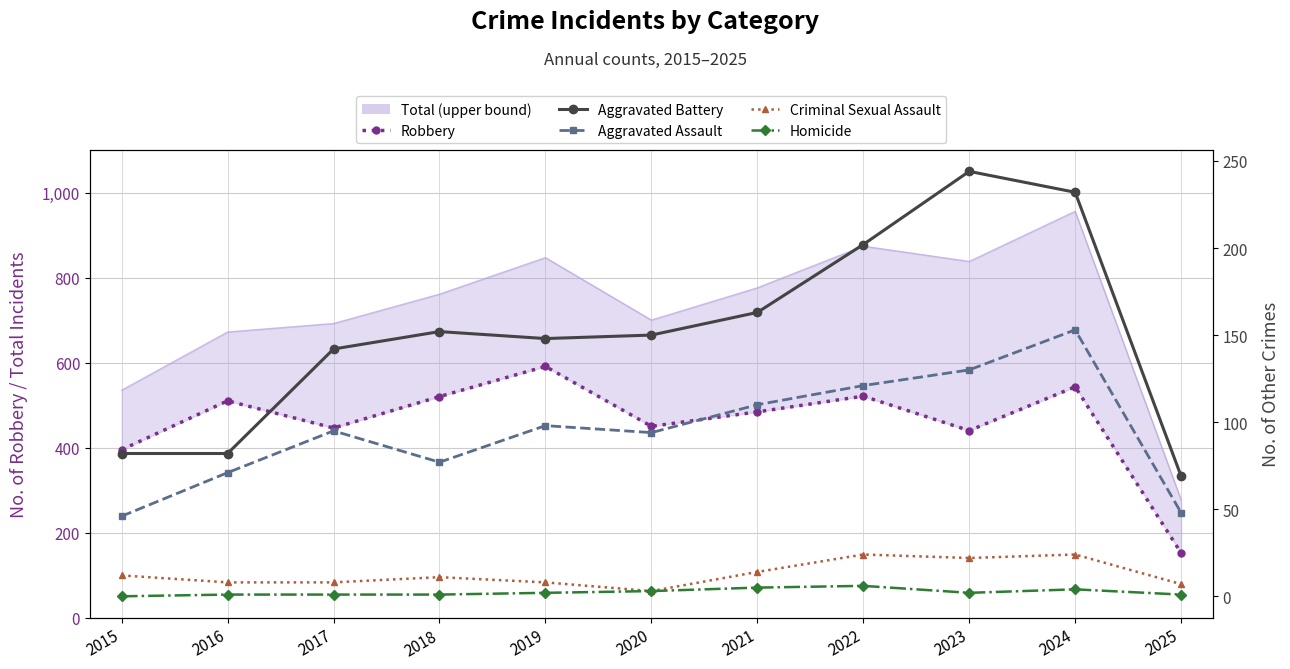

At 2019, list the series in order from largest to smallest.

Robbery, Aggravated Battery, Aggravated Assault, Criminal Sexual Assault, Homicide